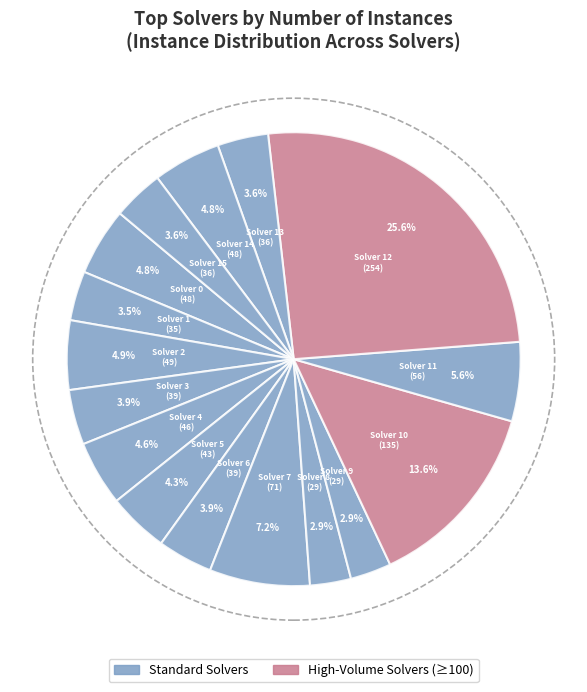

What is the largest slice in the pie chart?

12